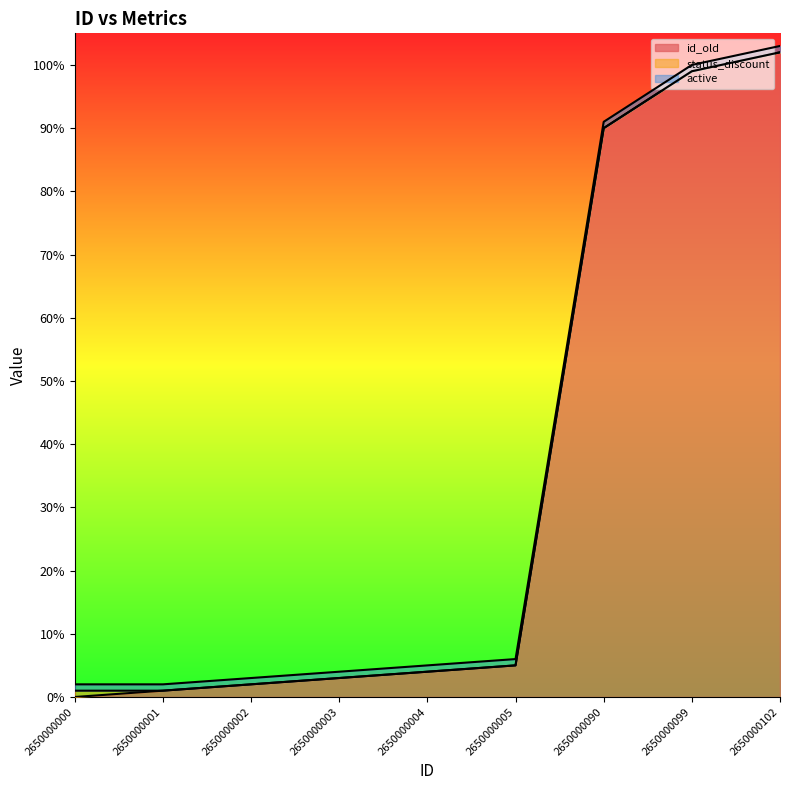

At which label does status_discount reach its peak?

2650000000